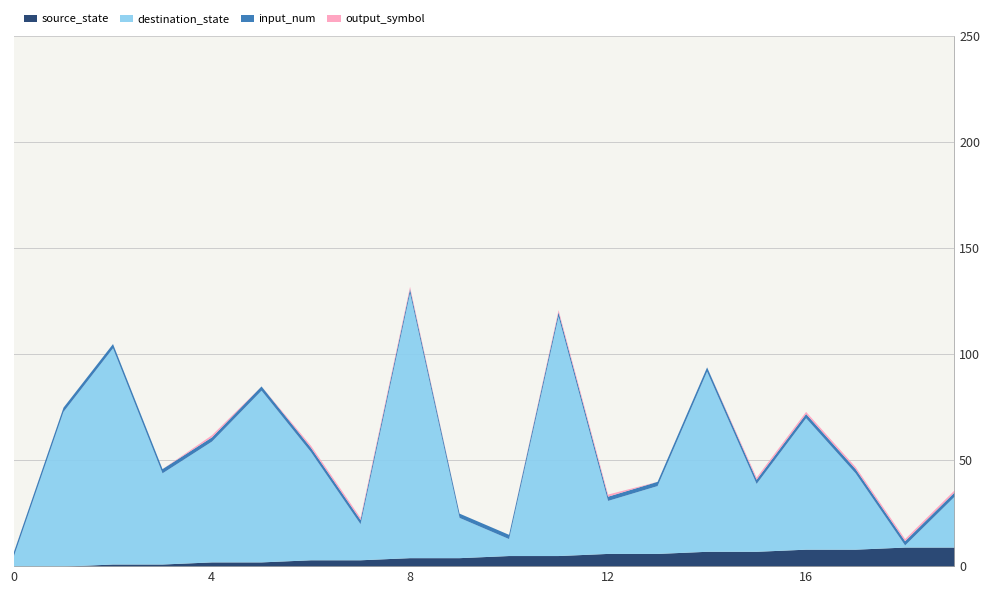

What is the difference between the maximum and minimum values in the output_symbol series?

1